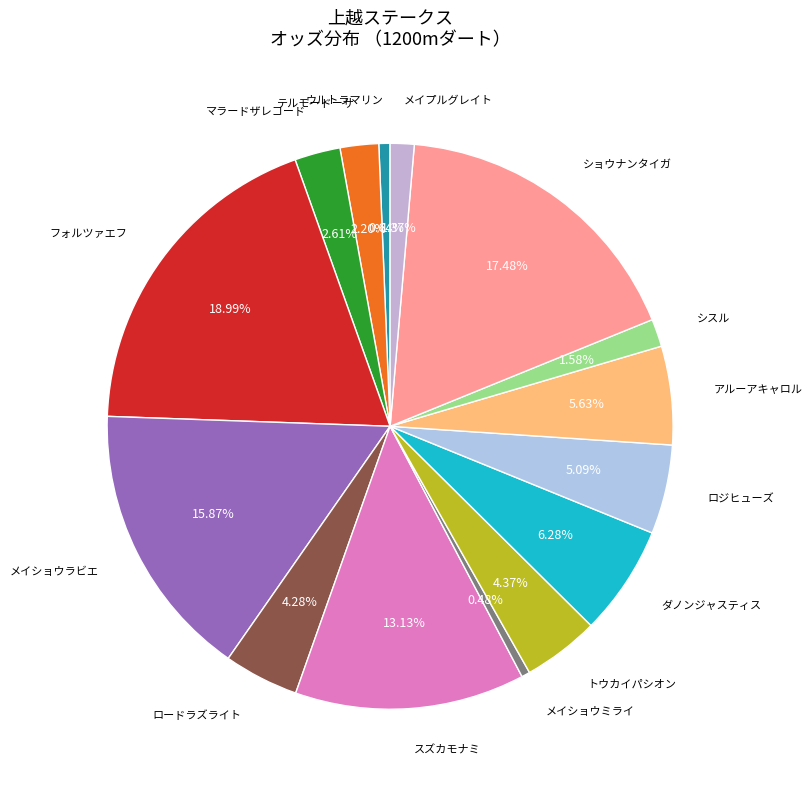

What is the total percentage of アルーアキャロル and ロジヒューズ?

10.7%